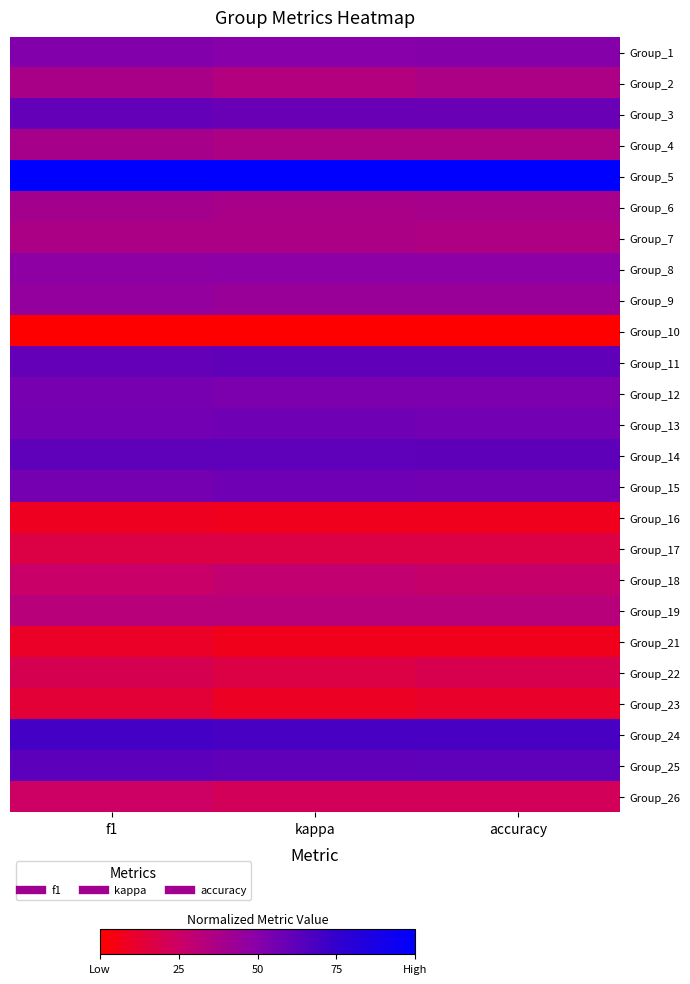

What is the difference between the highest and lowest values at kappa?

1.0